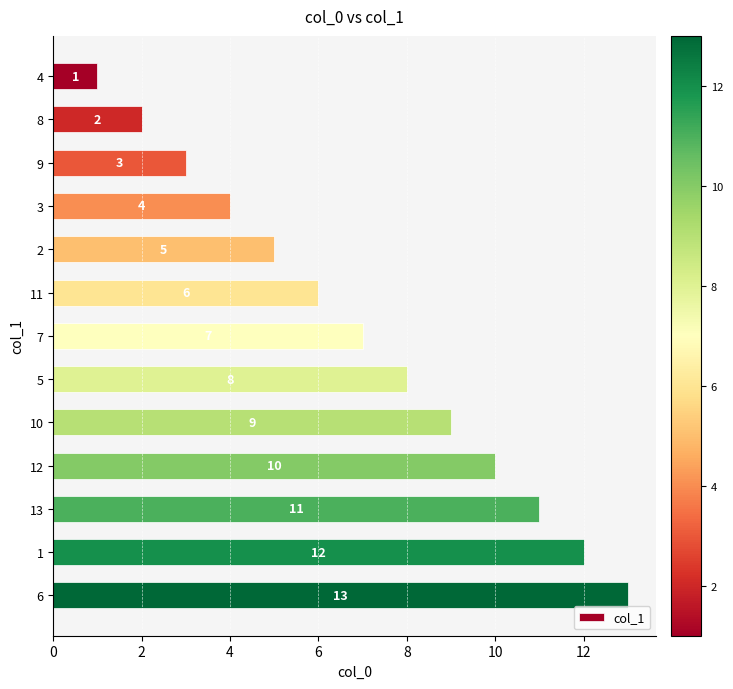

Approximately how many times larger is the value at 10 compared to 4?

9.0